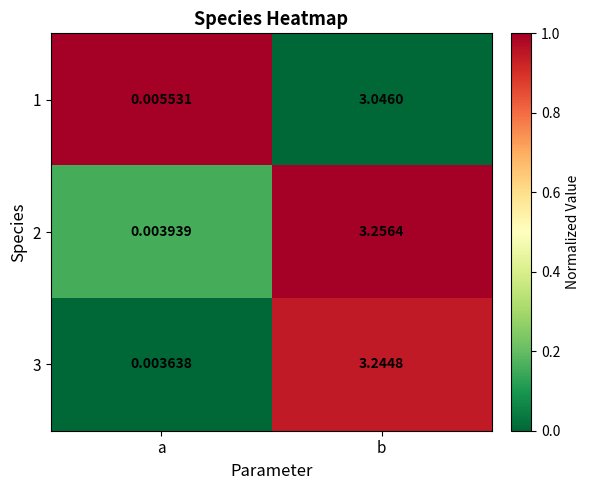

Where does the 2 series first go above 3?

b